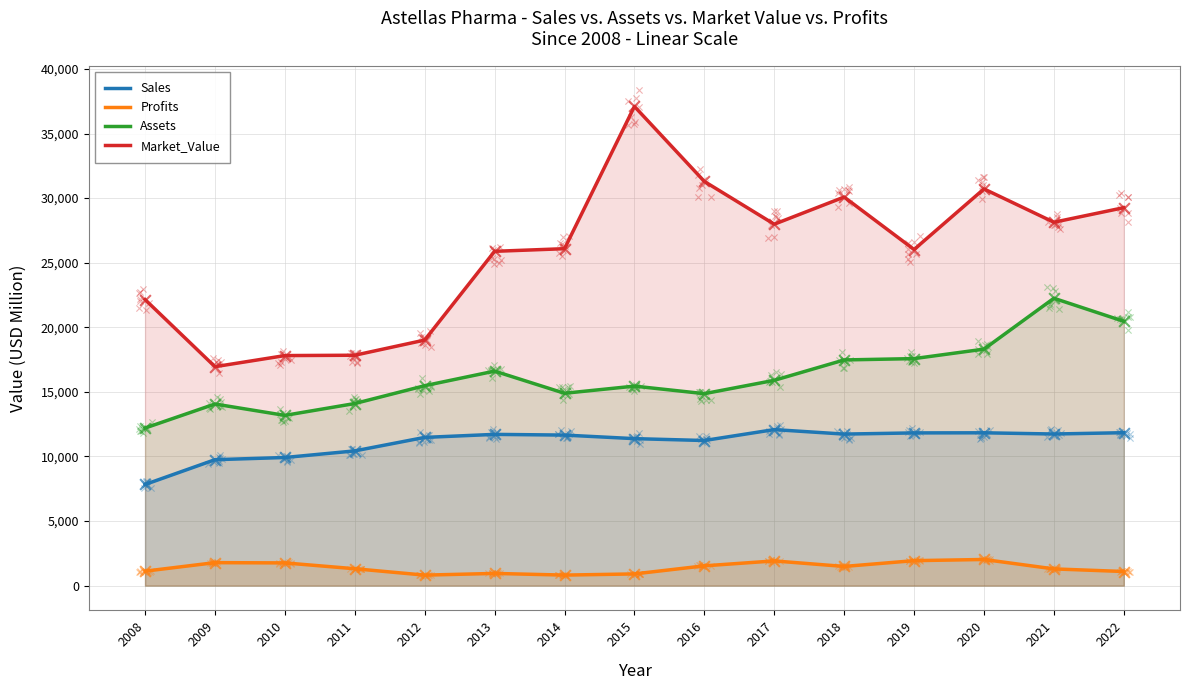

Which series has the largest total across all categories?

Market_Value